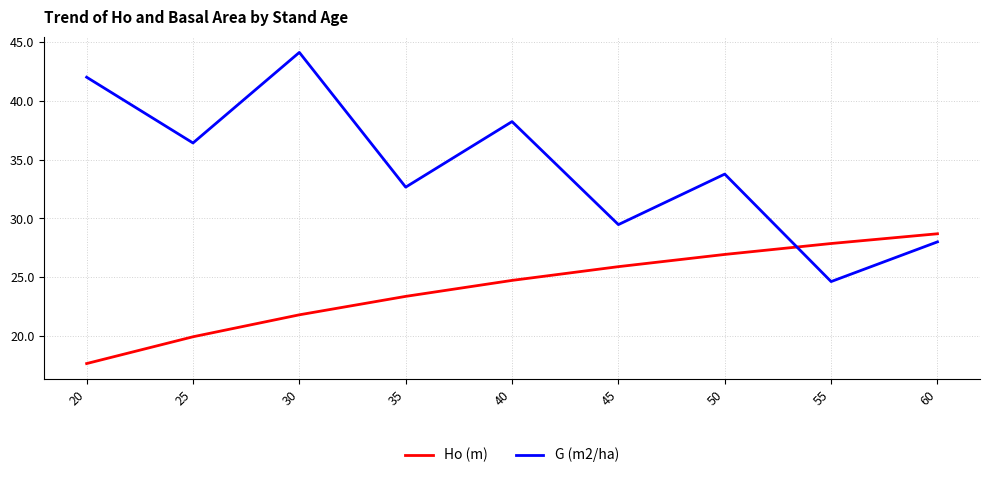

Is this an area chart (filled region under the line)?

No